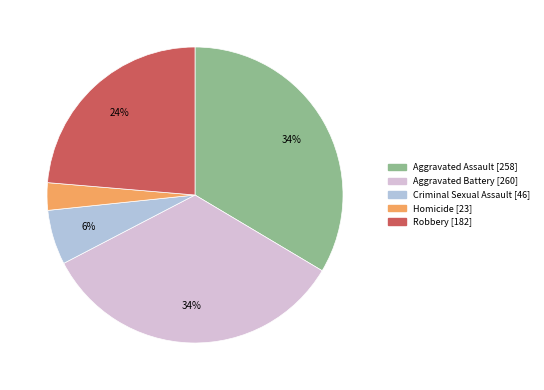

To the nearest percent, what percentage of the pie is Criminal Sexual Assault?

6%